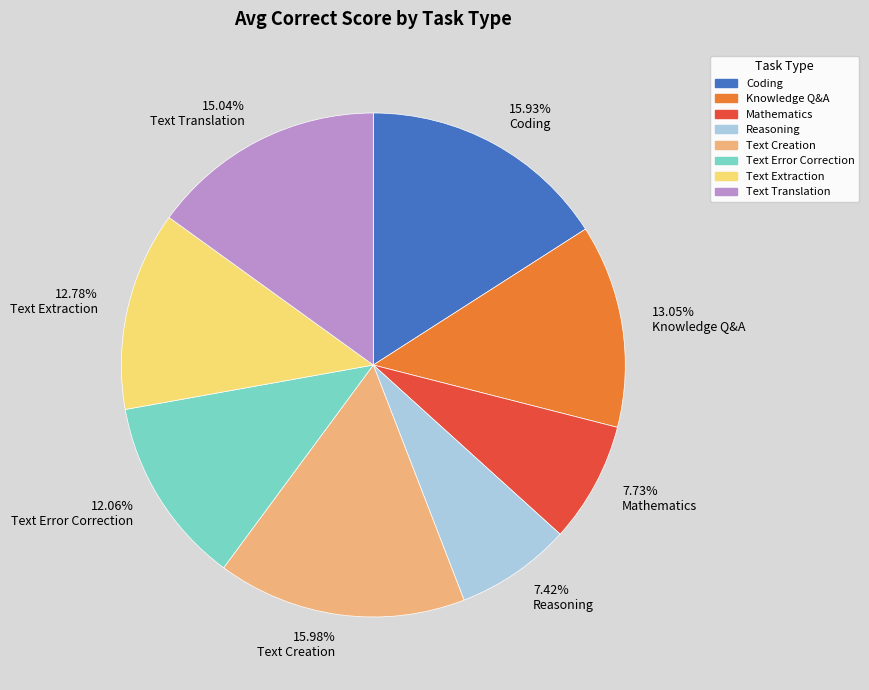

True or false: Knowledge Q&A accounts for 4% of the total.

False